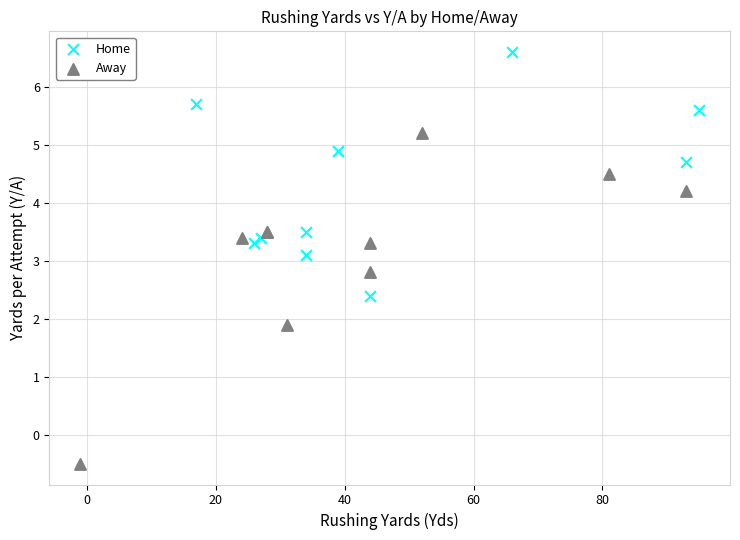

What are all the series names shown in the legend?

Home, Away